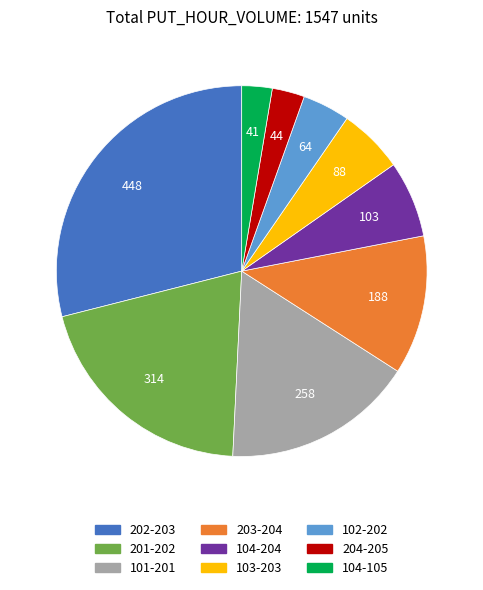

True or false: 104-204 accounts for 1% of the total.

False